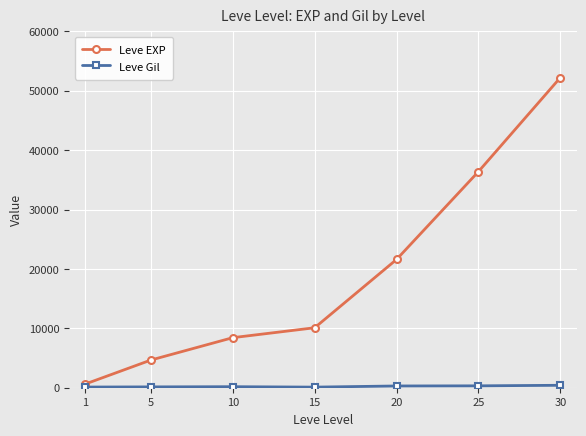

Which series has the largest total across all categories?

Leve EXP